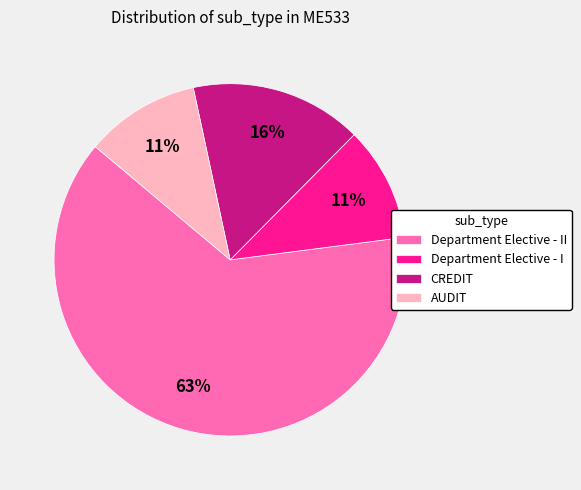

Is the sum of CREDIT and Department Elective - II greater than half?

Yes